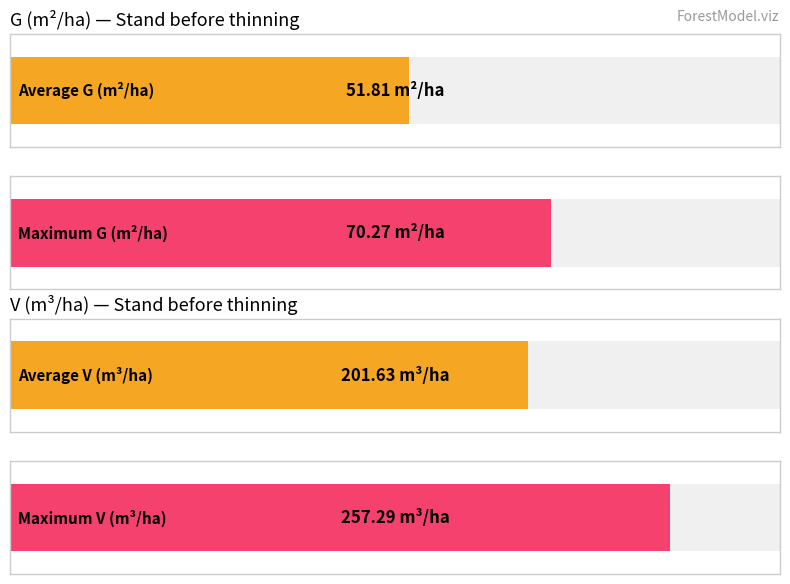

Rank the series at 65 from highest to lowest value.

V (m3/ha), G (m2/ha)